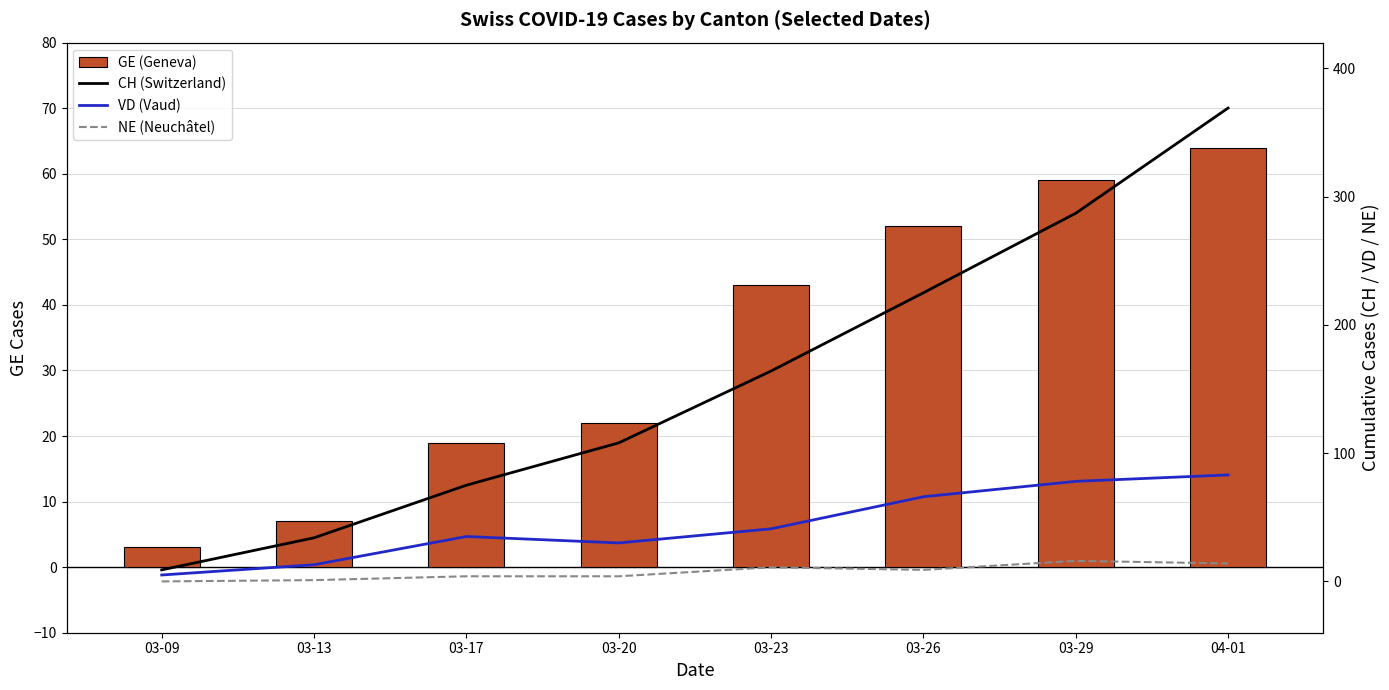

List the series in order of their peak value, lowest first.

NE (Neuchâtel), GE (Geneva), VD (Vaud), CH (Switzerland)